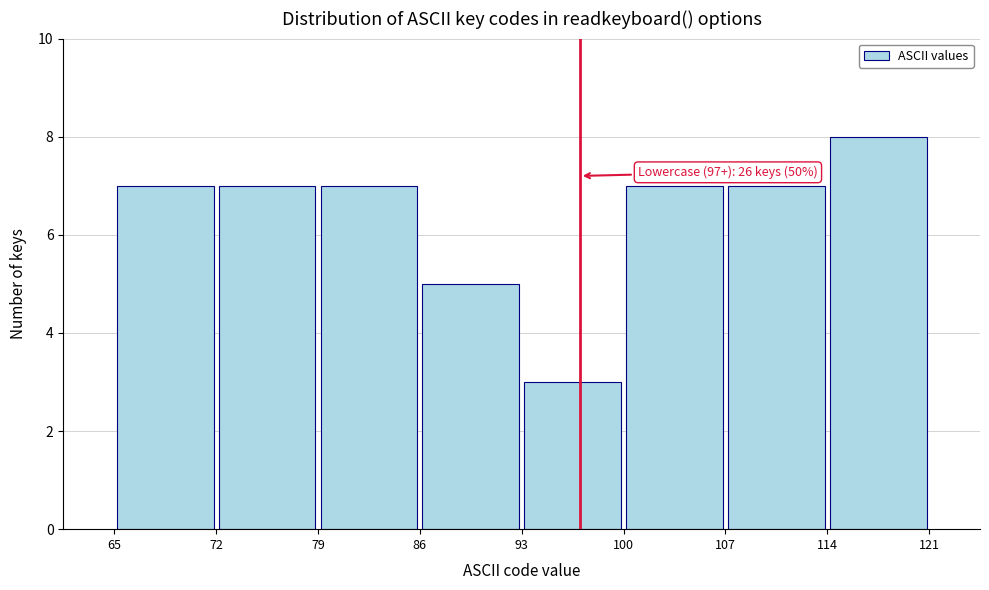

Which range on the x-axis has the tallest bar?

114 to 121